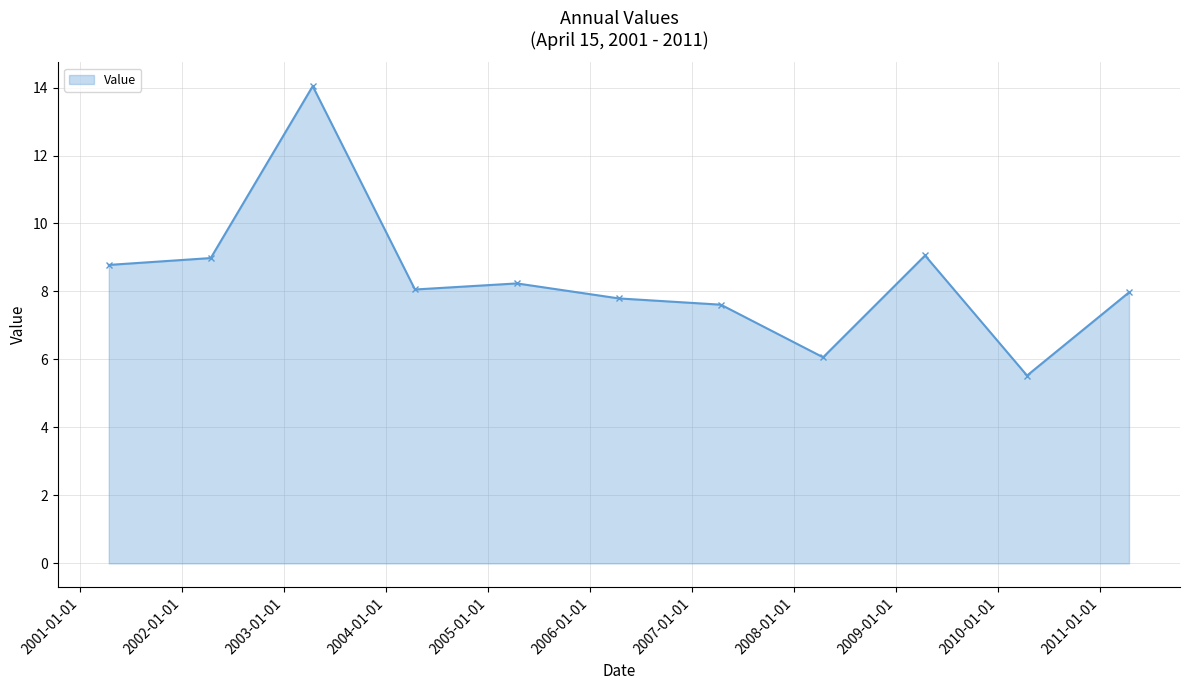

What is the value of the 3rd point from the left?

14.0